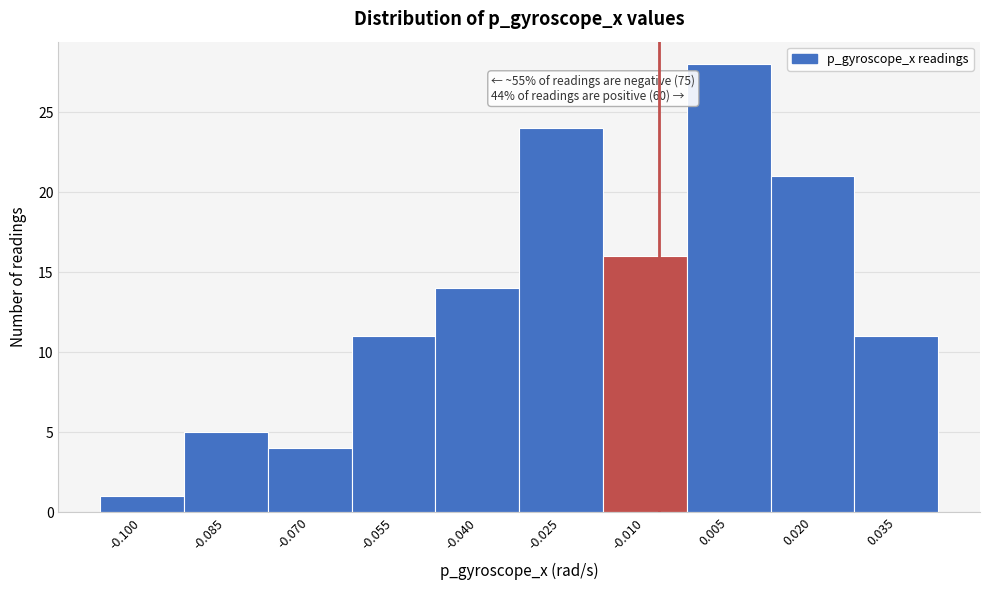

Reading left to right, list all the values displayed in this chart.

-0.100=1	-0.085=5	-0.070=4	-0.055=11	-0.040=14	-0.025=24	-0.010=16	0.005=28	0.020=21	0.035=11